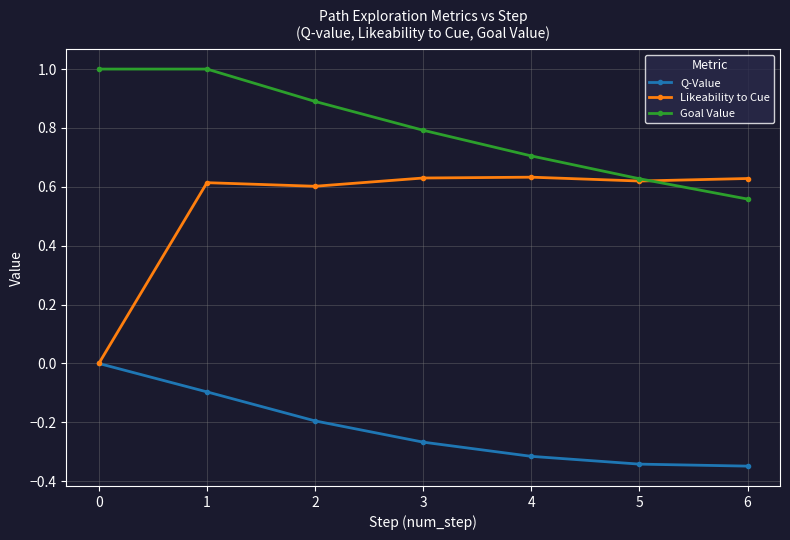

The Likeability to Cue series shows 0.2 at 5. True or false?

False